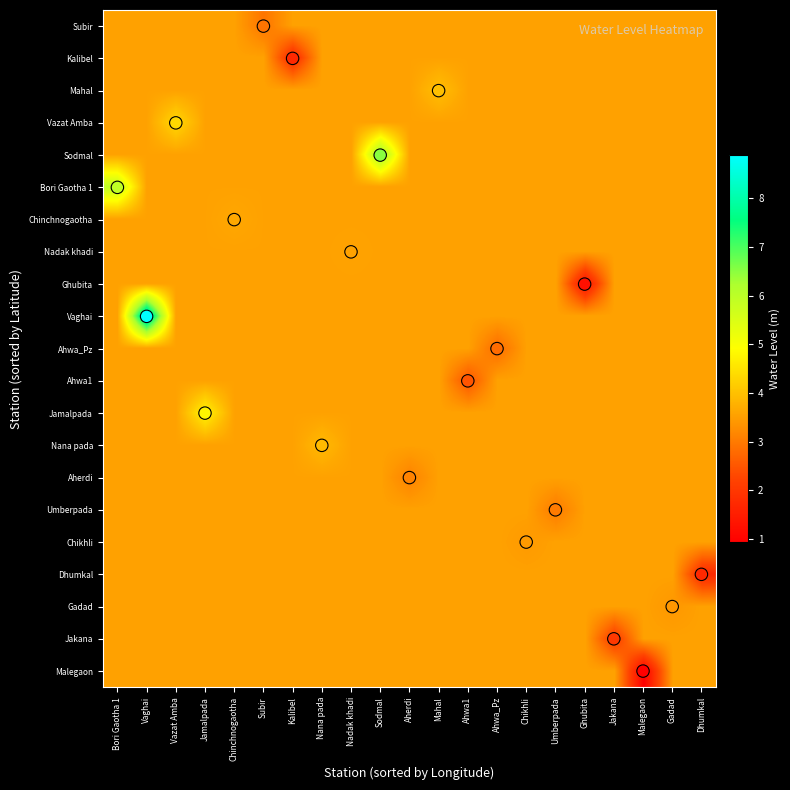

How many categories are shown in the chart?

21